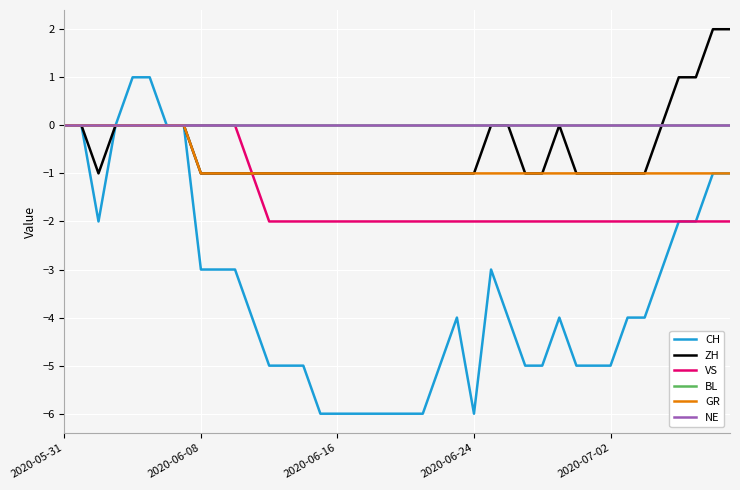

True or false: ZH and GR intersect in this chart.

False